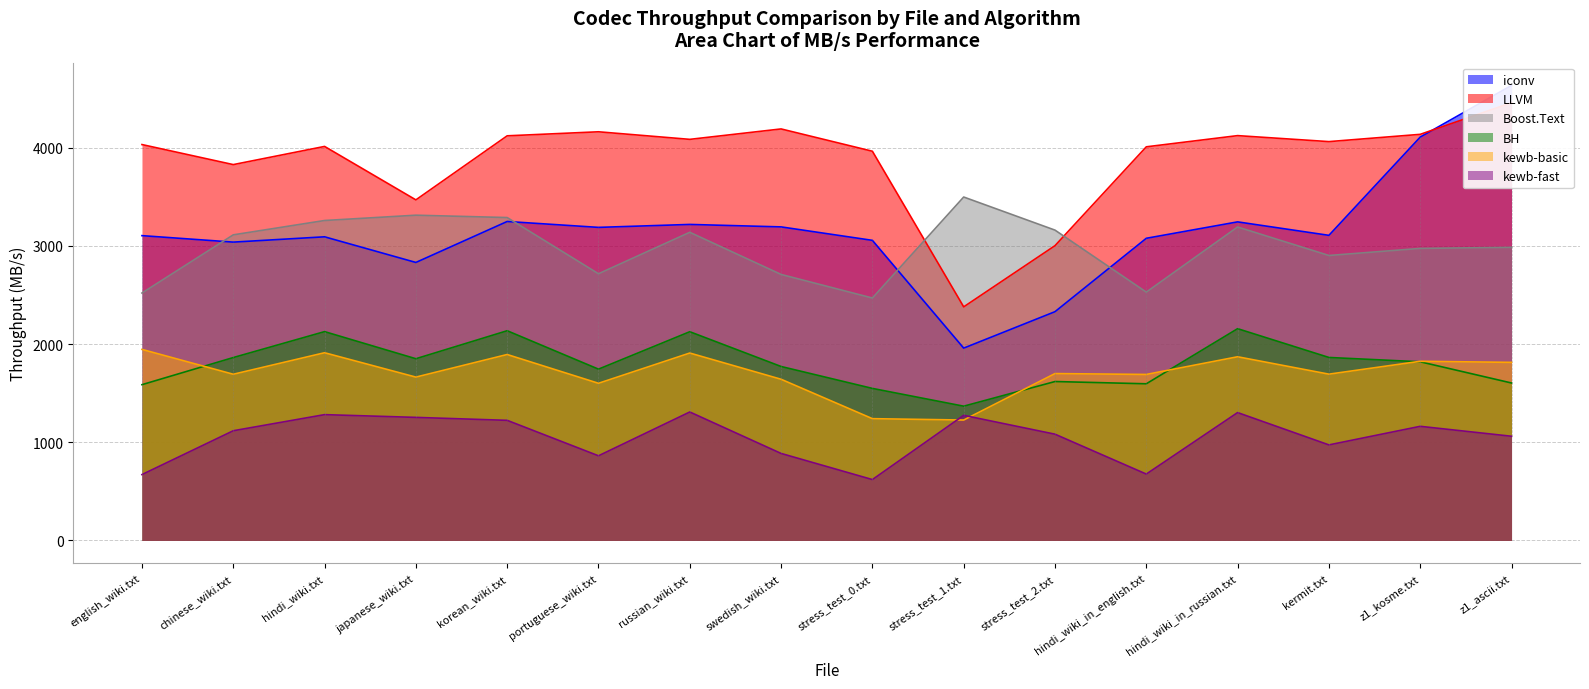

What is the difference between the kewb-fast values at z1_kosme.txt and japanese_wiki.txt?

91